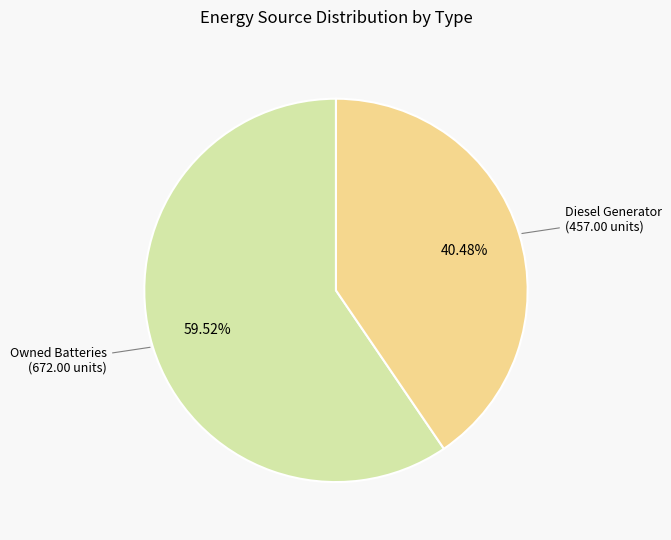

Does any single category account for the majority?

Yes